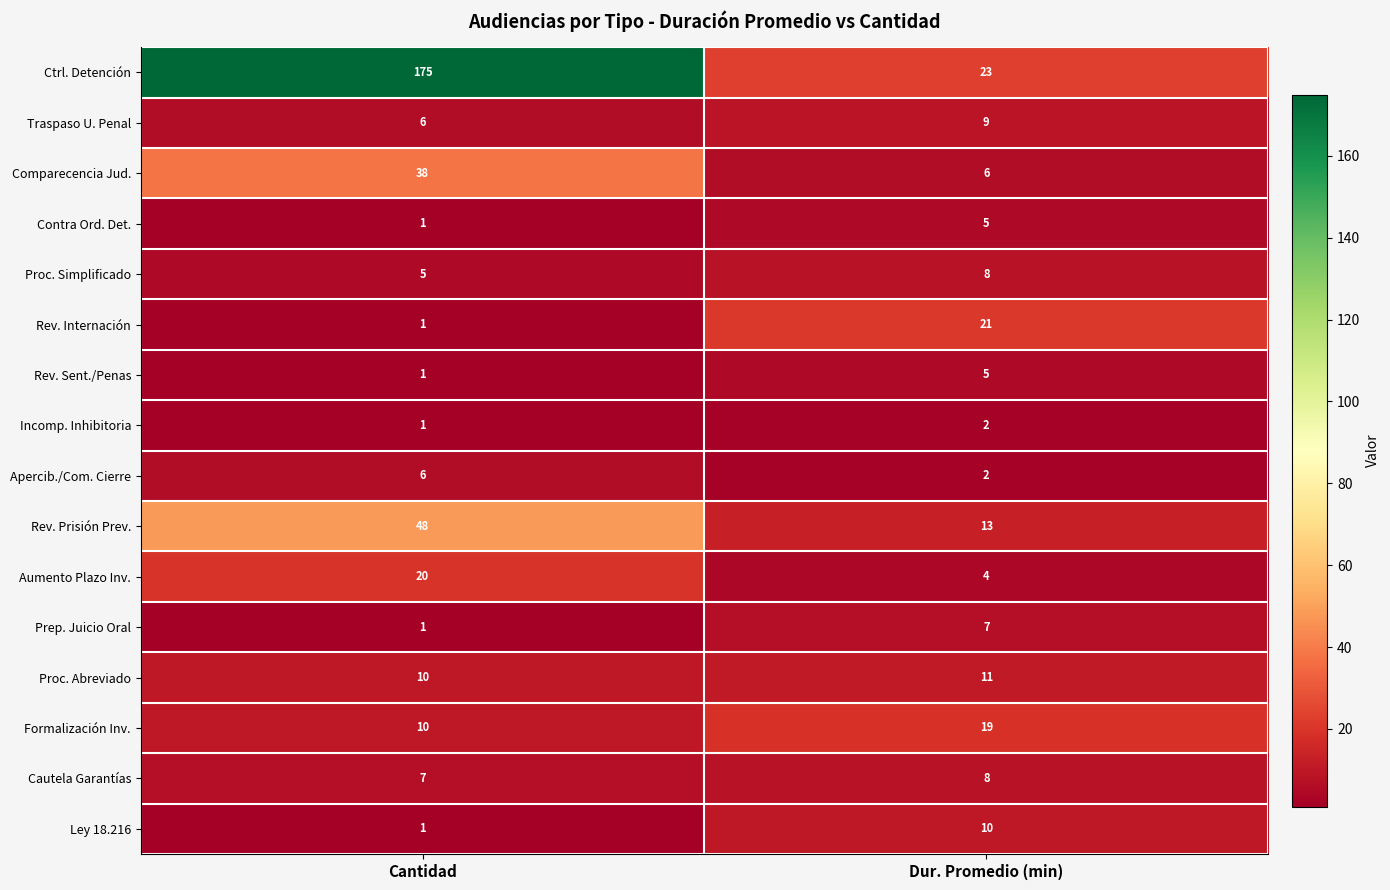

What is the total value across all series at Dur. Promedio (min)?

153